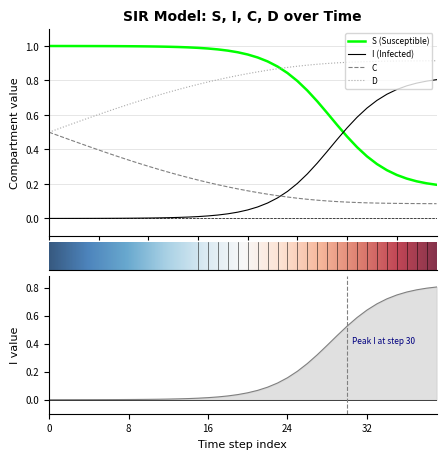

What is the value of the C point at the 24th from the left?

0.1